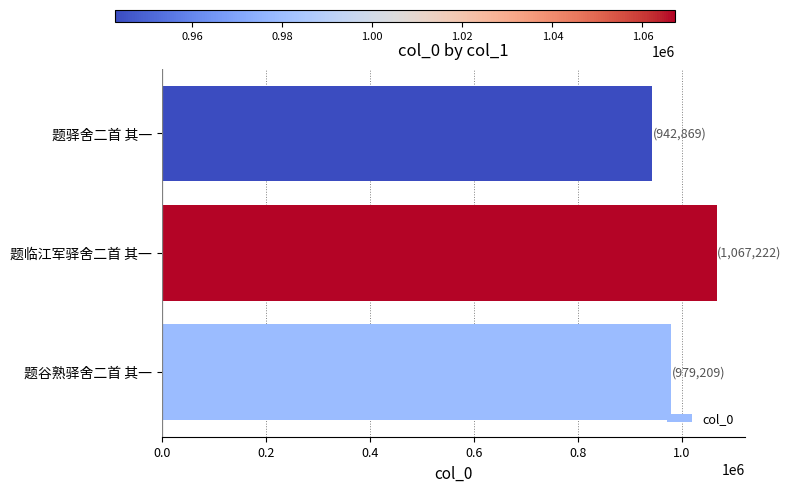

Rank the categories by value from highest to lowest.

题临江军驿舍二首 其一, 题谷熟驿舍二首 其一, 题驿舍二首 其一